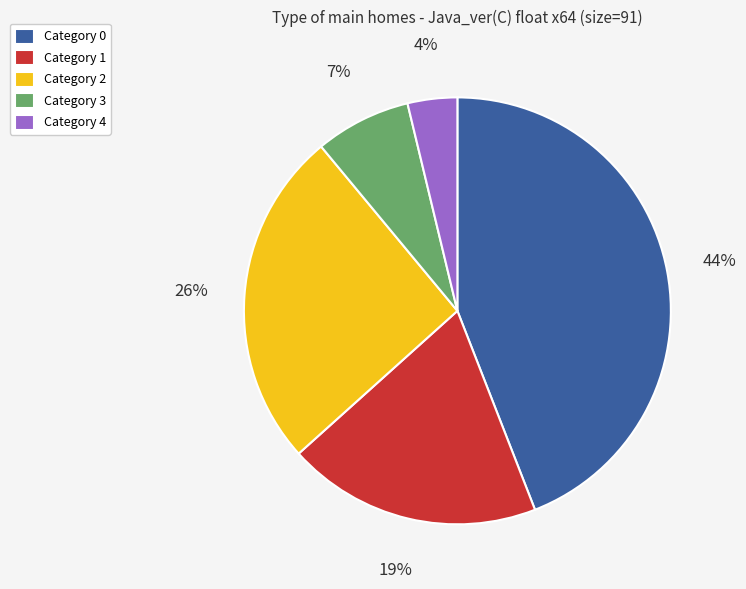

How many slices are in this pie chart?

5